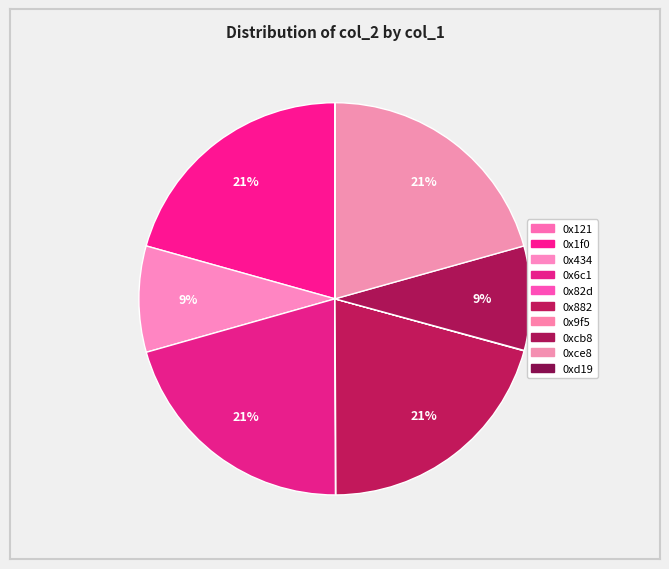

To the nearest percent, what portion does 0xcb8 represent?

9%